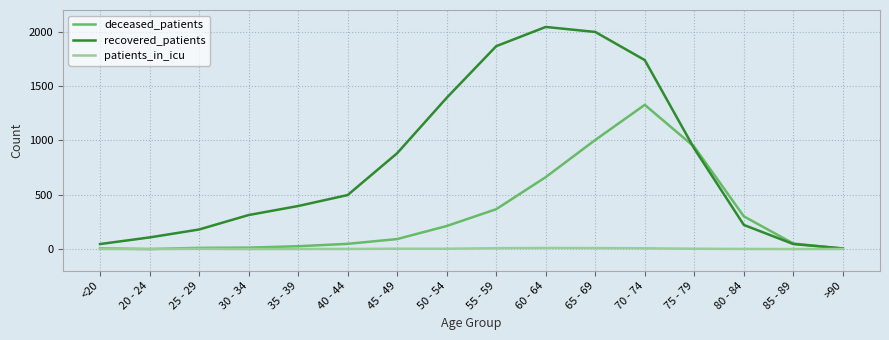

The value of recovered_patients at 40 - 44 is 217. True or false?

False